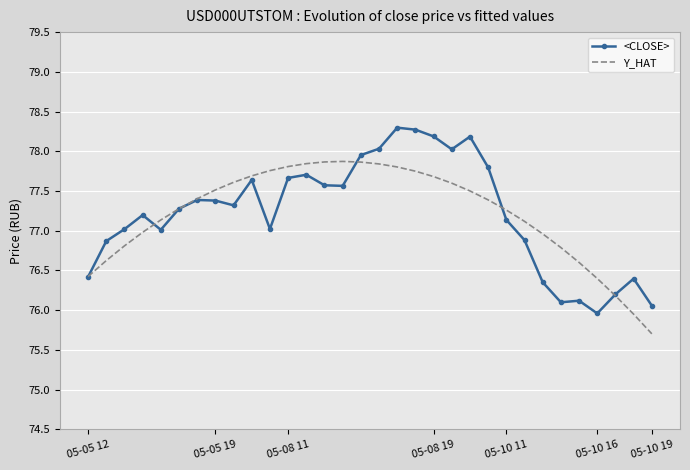

List the series in order of their peak value, highest first.

<CLOSE>, Y_HAT